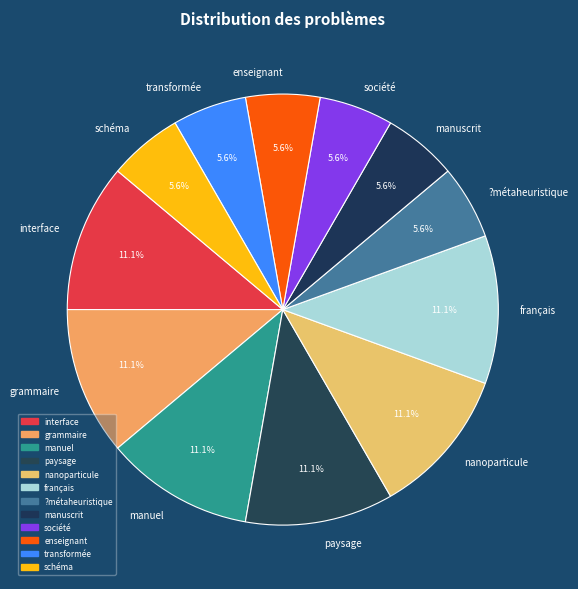

Combined, do transformée and grammaire account for over 50%?

No